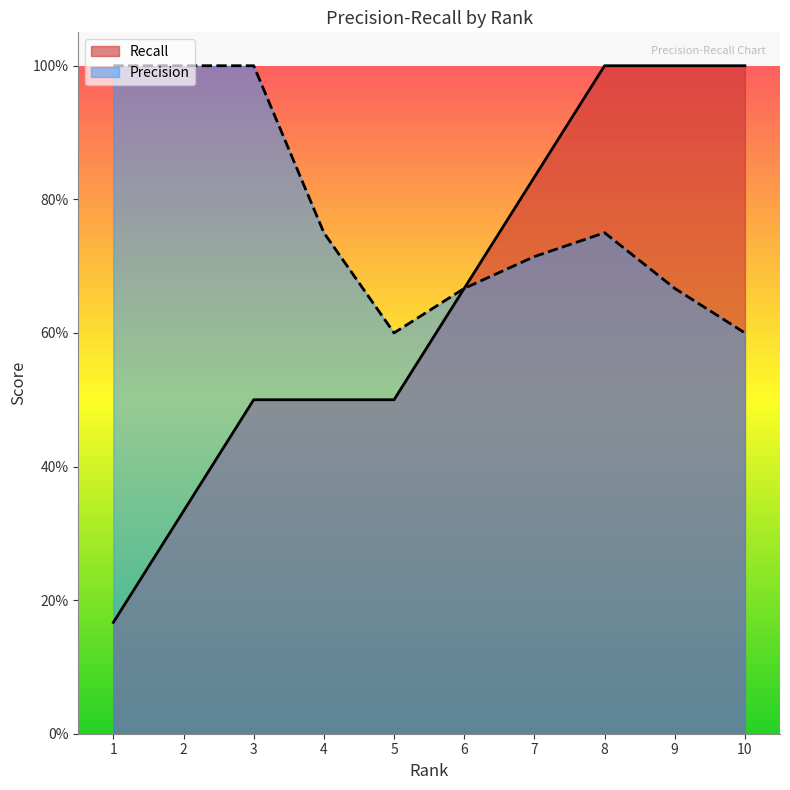

What is the value of the Precision point at the 4th from the left?

0.8